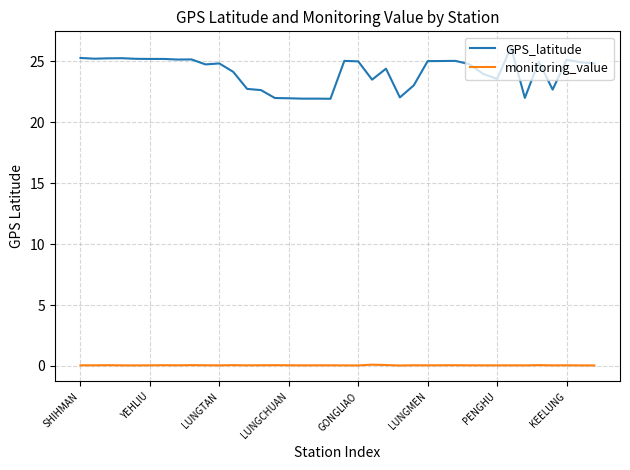

Which series has the largest total across all categories?

GPS_latitude